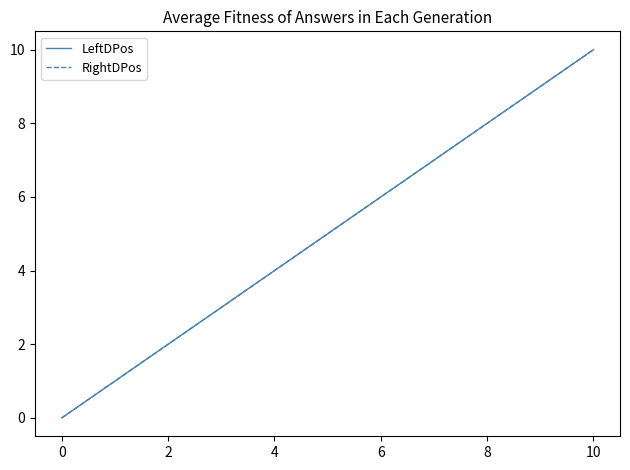

Is this an area chart (filled region under the line)?

No